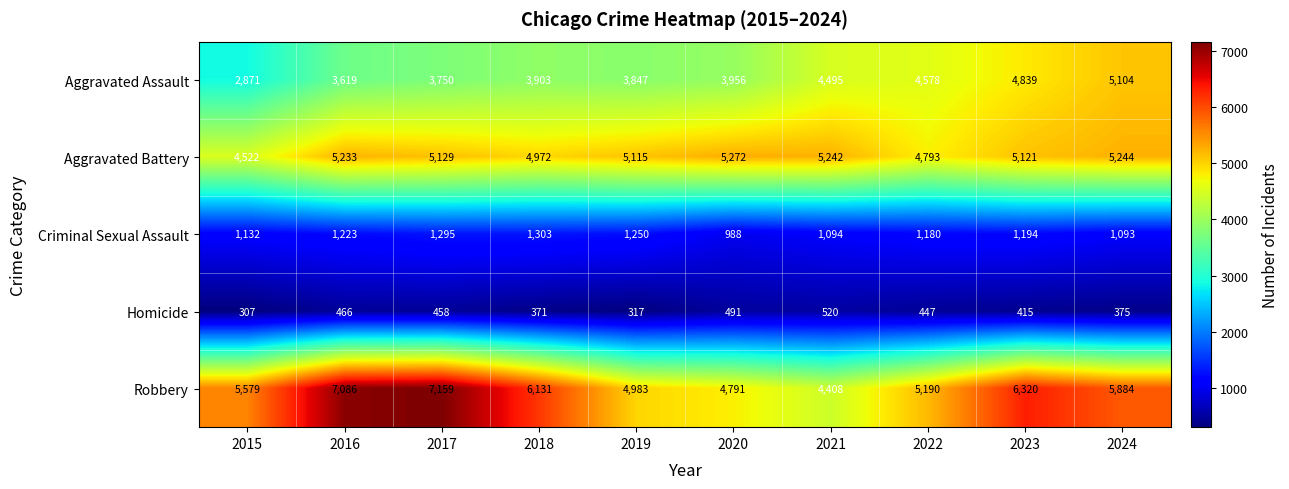

How many values in the Robbery series are below 5884?

5